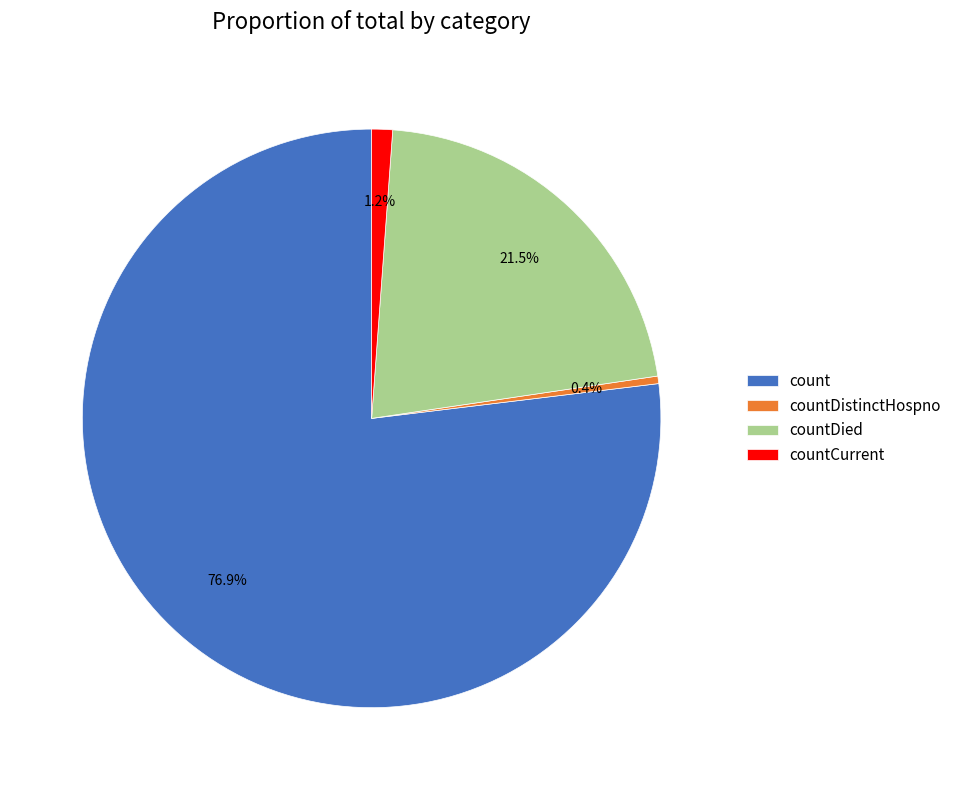

Does countDied represent more than half of the total?

No